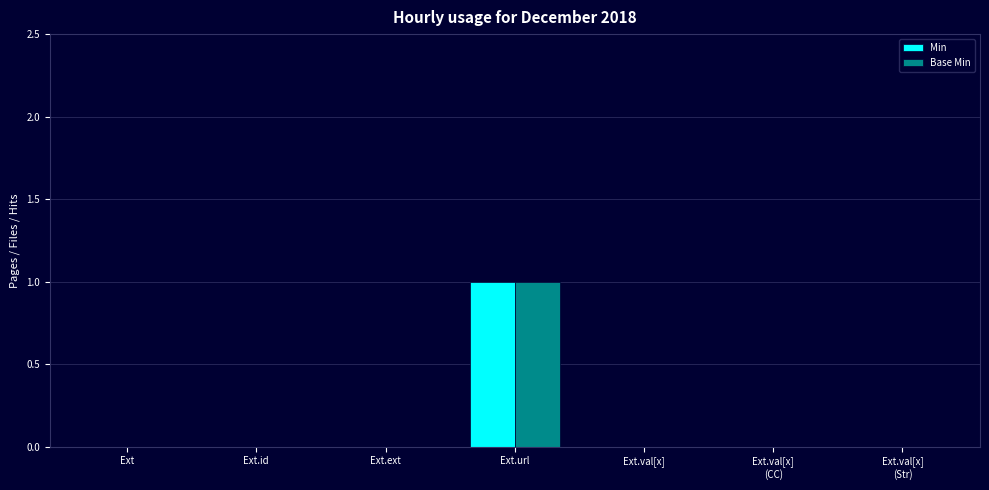

Are the bars grouped side by side (vs. stacked)?

Yes